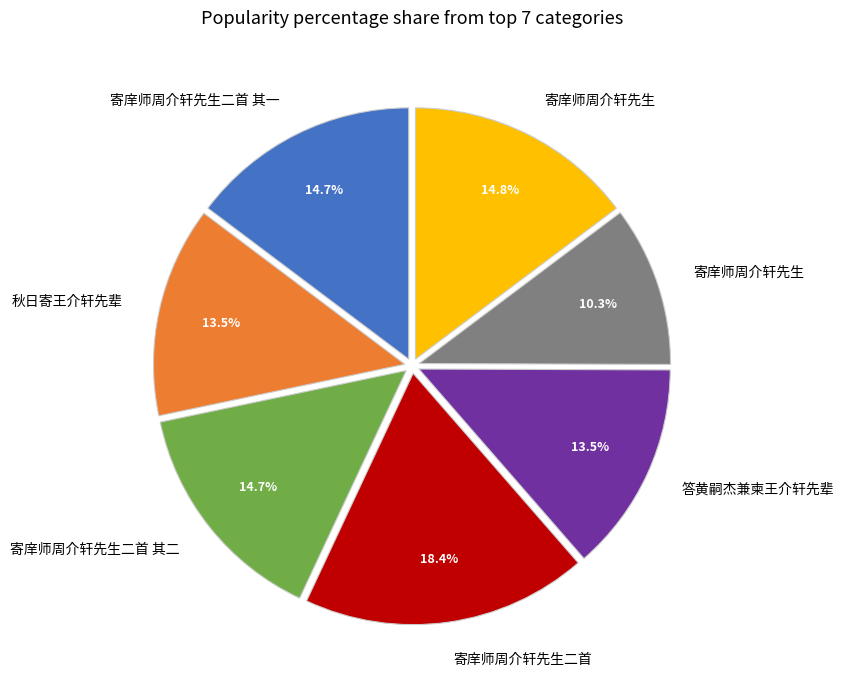

Is there a majority slice in this chart?

No